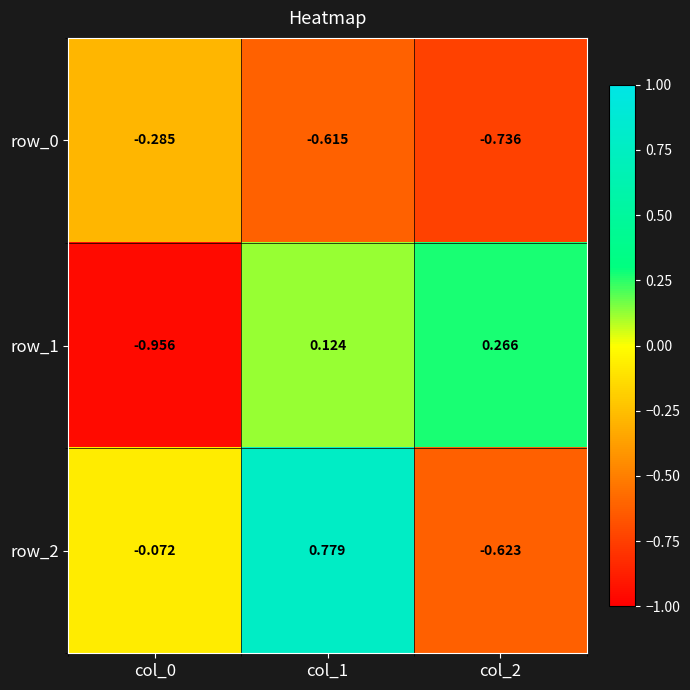

How many distinct data groups are displayed?

3